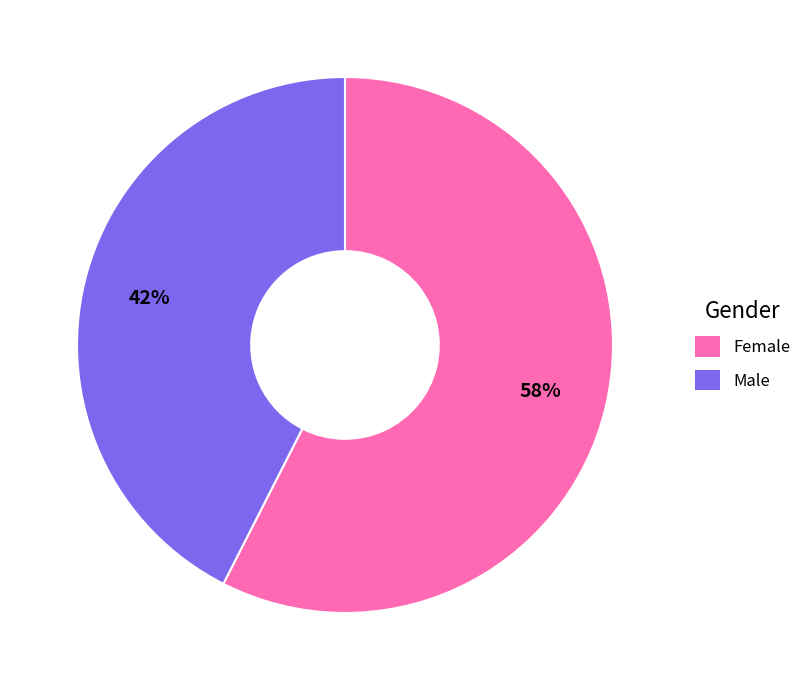

Which category accounts for the majority?

Female